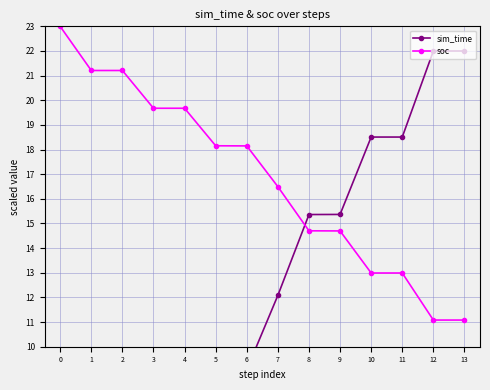

What is the difference between the maximum and minimum values in the soc series?

11.9